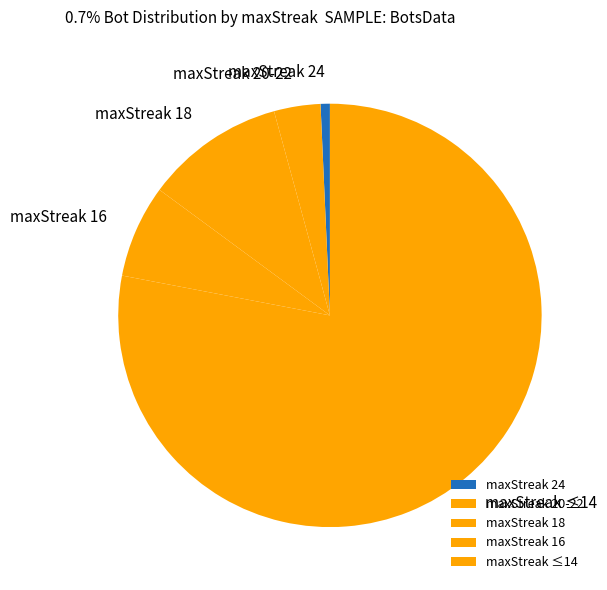

Combined, do maxStreak 18 and maxStreak 16 account for over 50%?

No